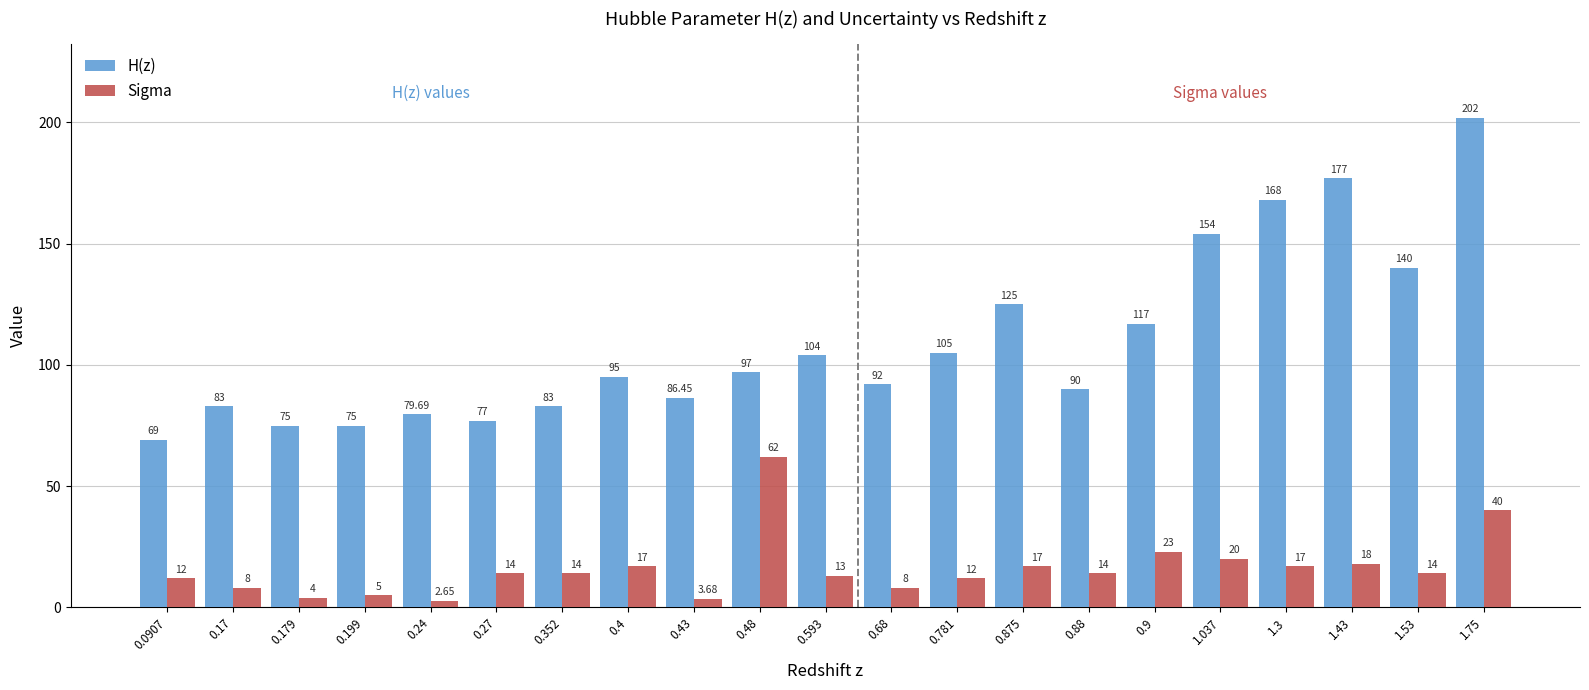

Which series has the largest total across all categories?

H(z)